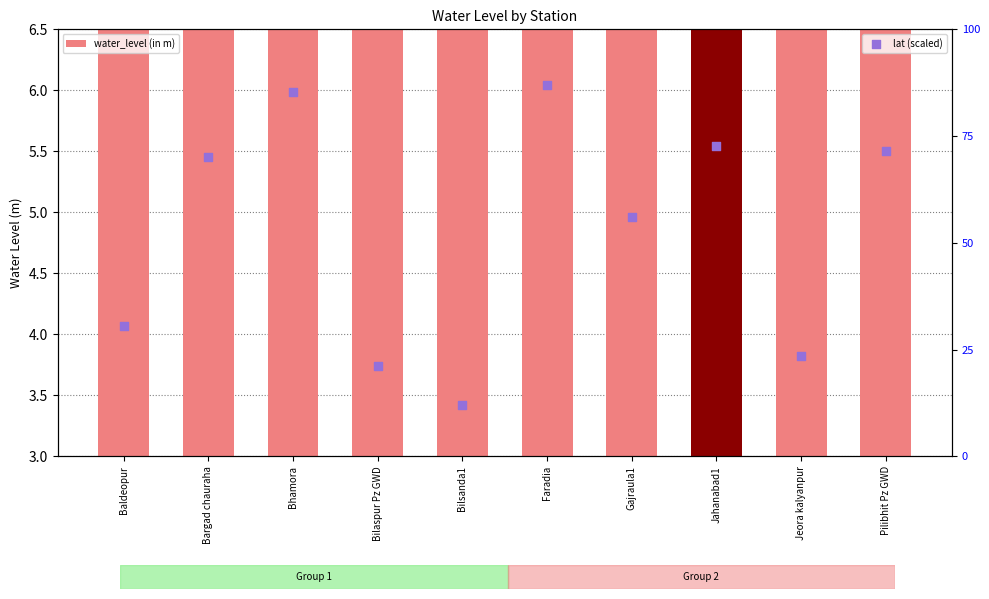

Between Baldeopur and Bilsanda1, which is larger?

Baldeopur